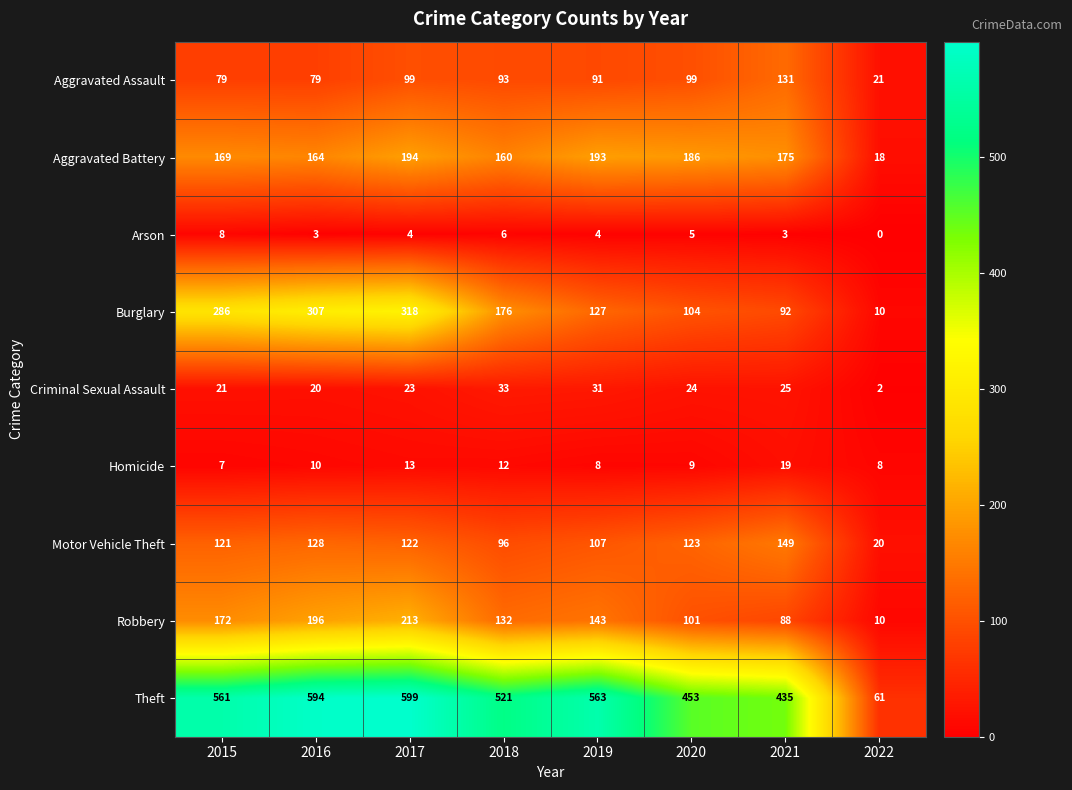

Between 2015 and 2021, which series saw the biggest shift?

Burglary